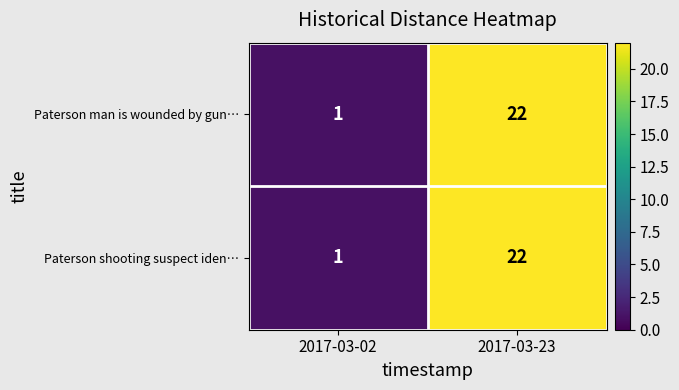

Rank the categories by Paterson man is wounded by gun… value from highest to lowest.

2017-03-23, 2017-03-02